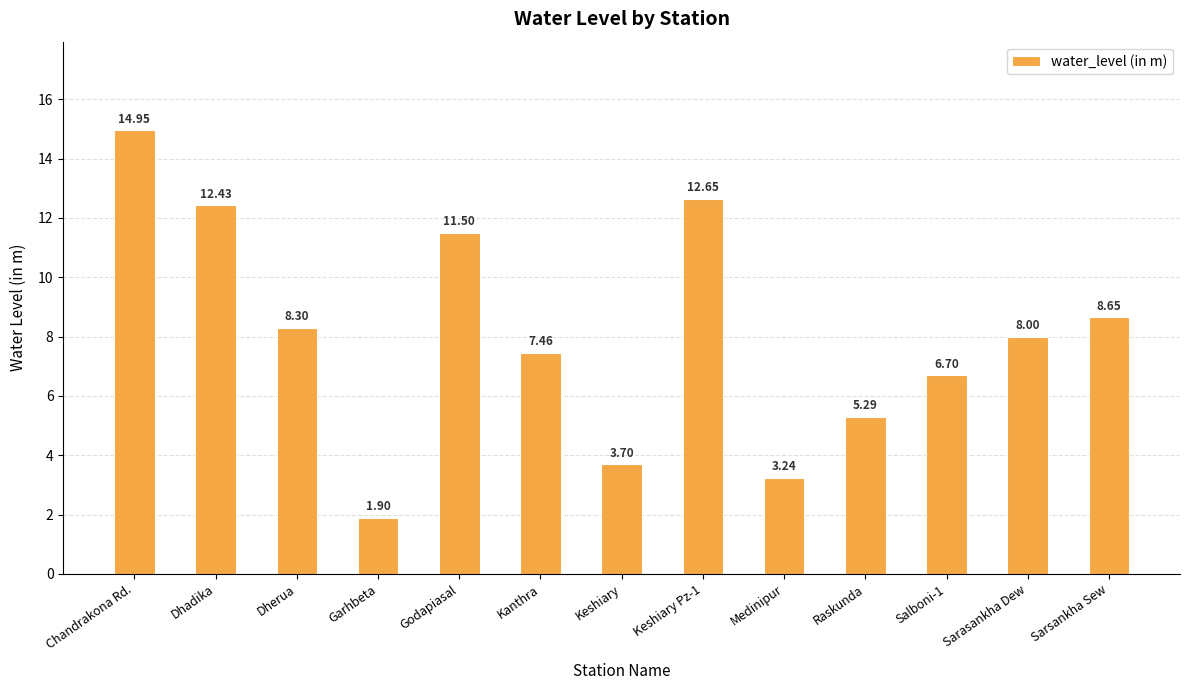

At which category does the chart reach its minimum across all series?

Garhbeta